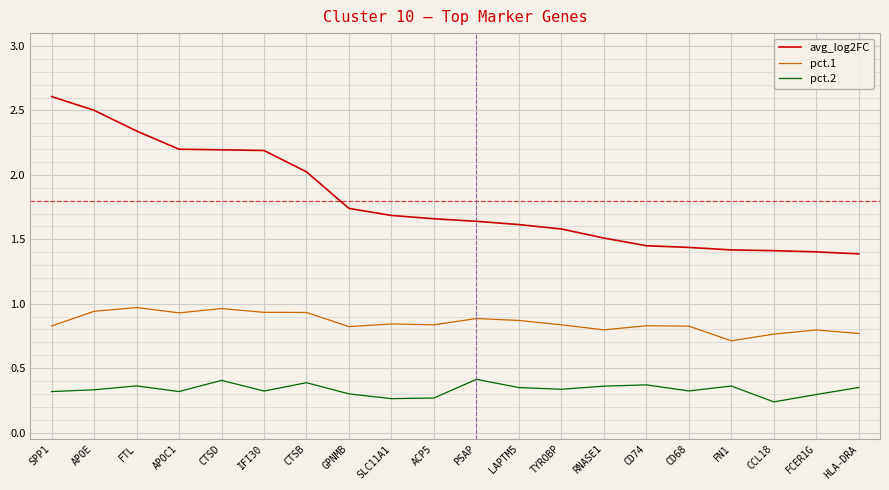

The pct.2 series shows 0.1 at CCL18. True or false?

False